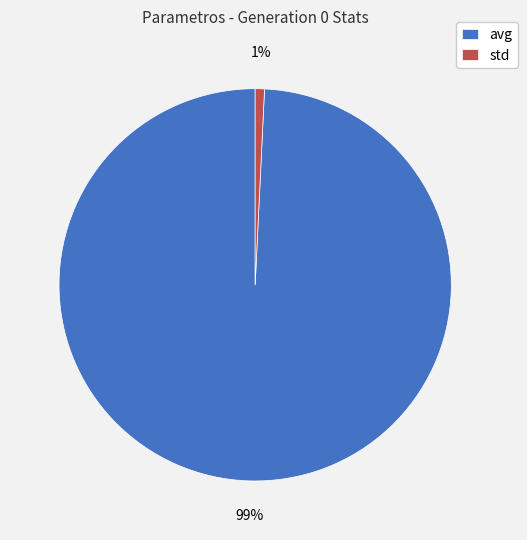

Does avg account for over 50% of the chart?

Yes